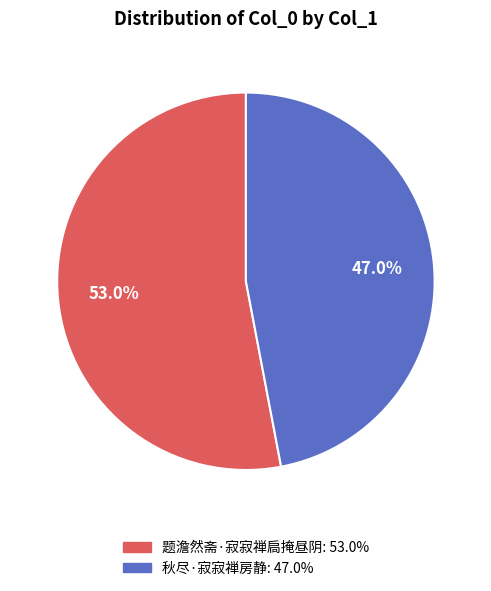

To the nearest percent, what is the difference between the largest and smallest slice percentages?

6%